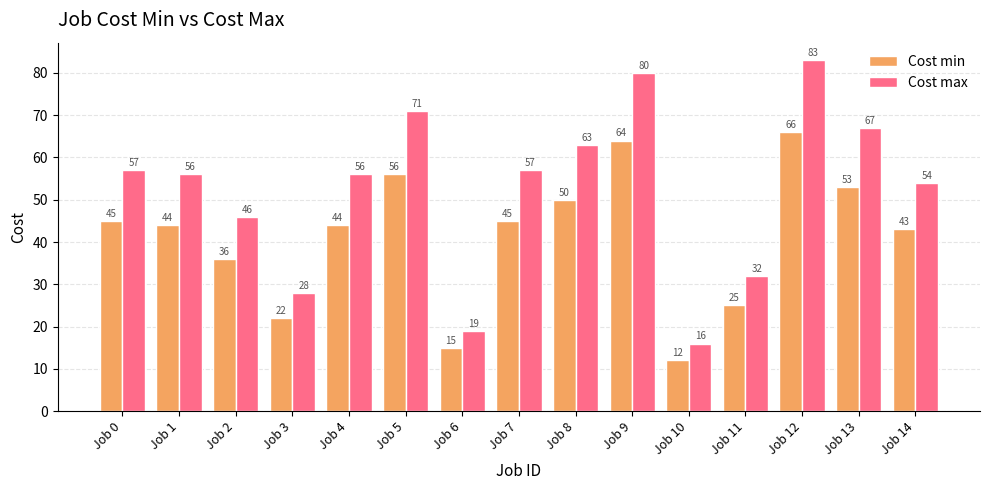

What is the difference between the Cost max values at Job 1 and Job 14?

2